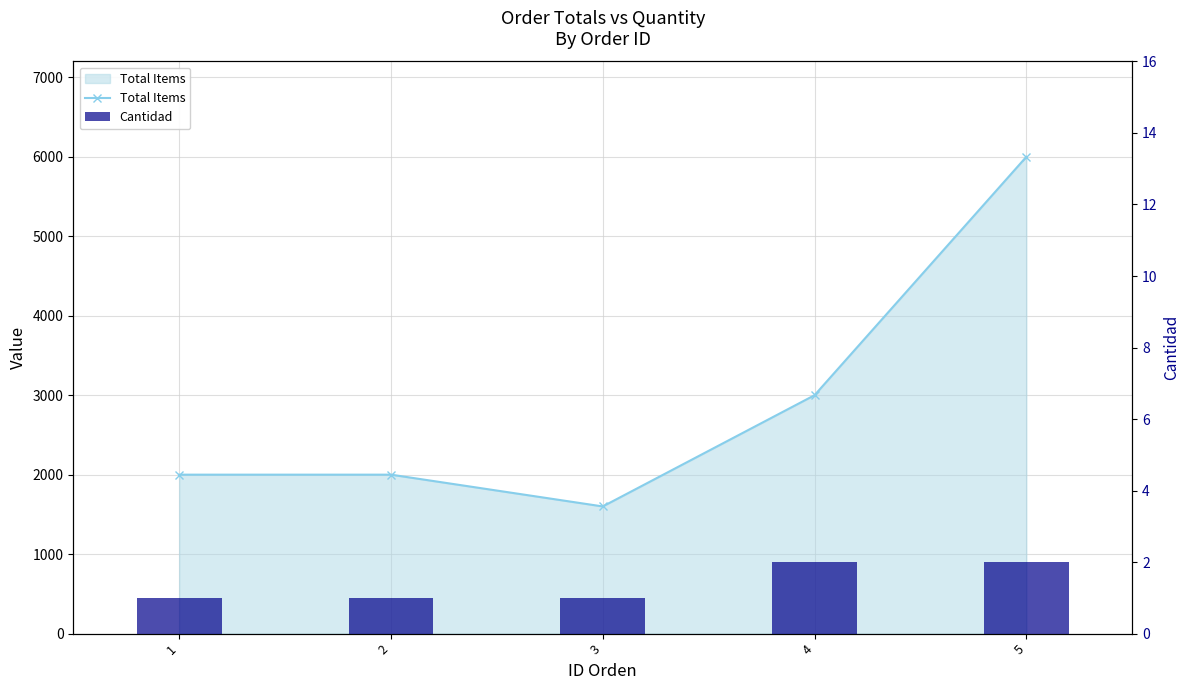

Is the value of Cantidad at 4 greater than the value of Total Items at 4?

No